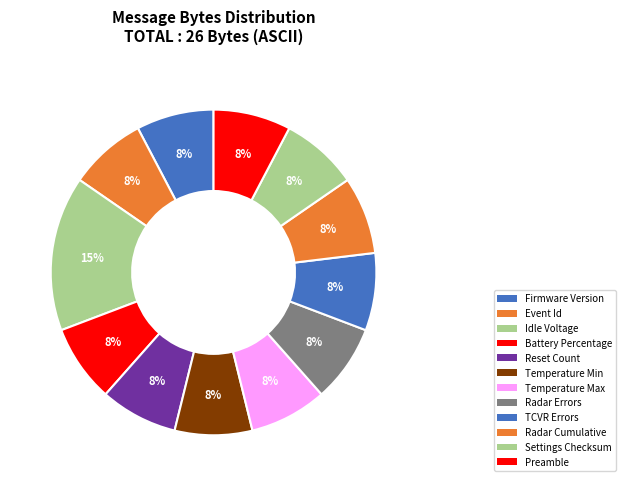

Count the number of slices in the pie.

12